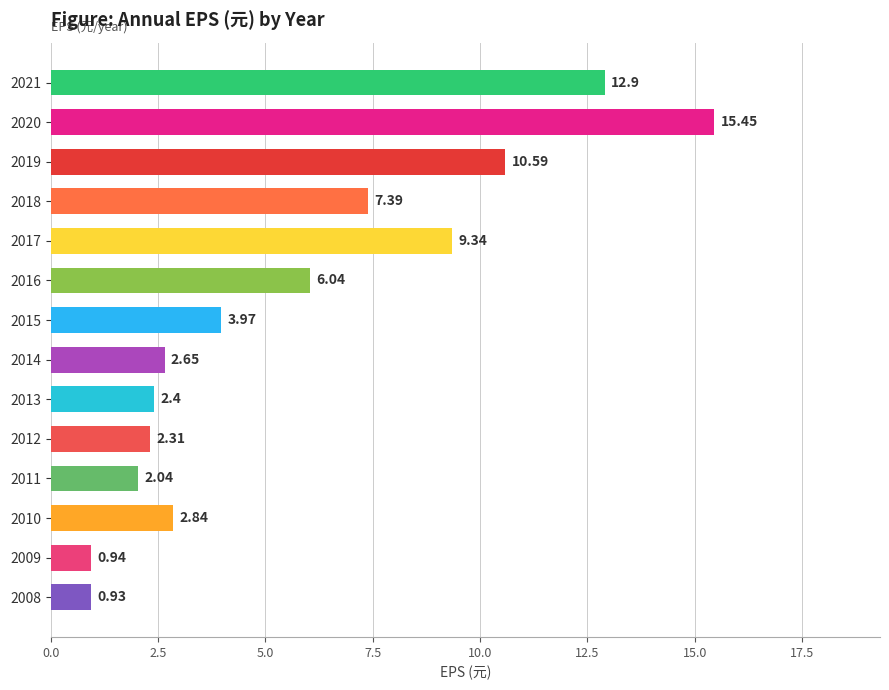

Where is the data nearest to the value 8?

2018